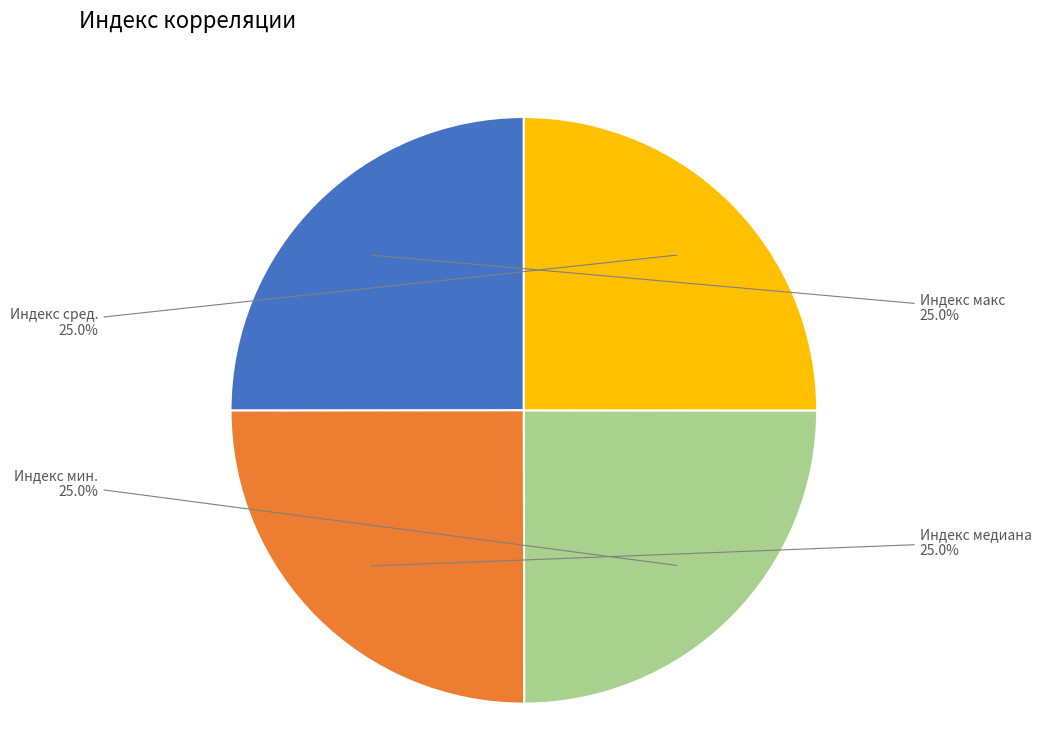

How many segments does this pie chart have?

4